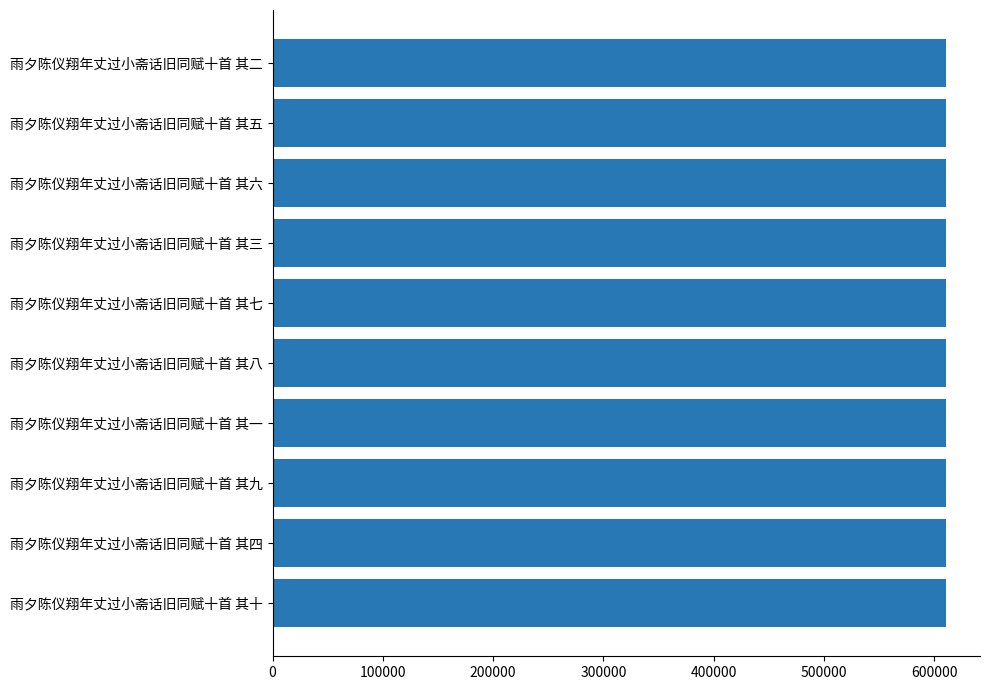

True or false: the data shows 611079 at 雨夕陈仪翔年丈过小斋话旧同赋十首 其一.

True